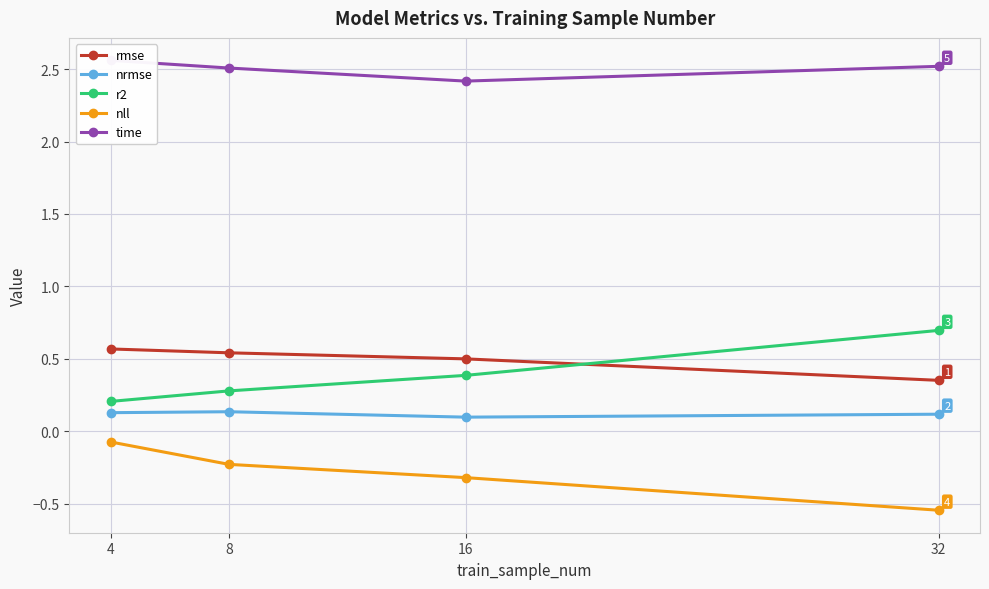

Rank the series by their maximum value, from lowest to highest.

nll, nrmse, rmse, r2, time